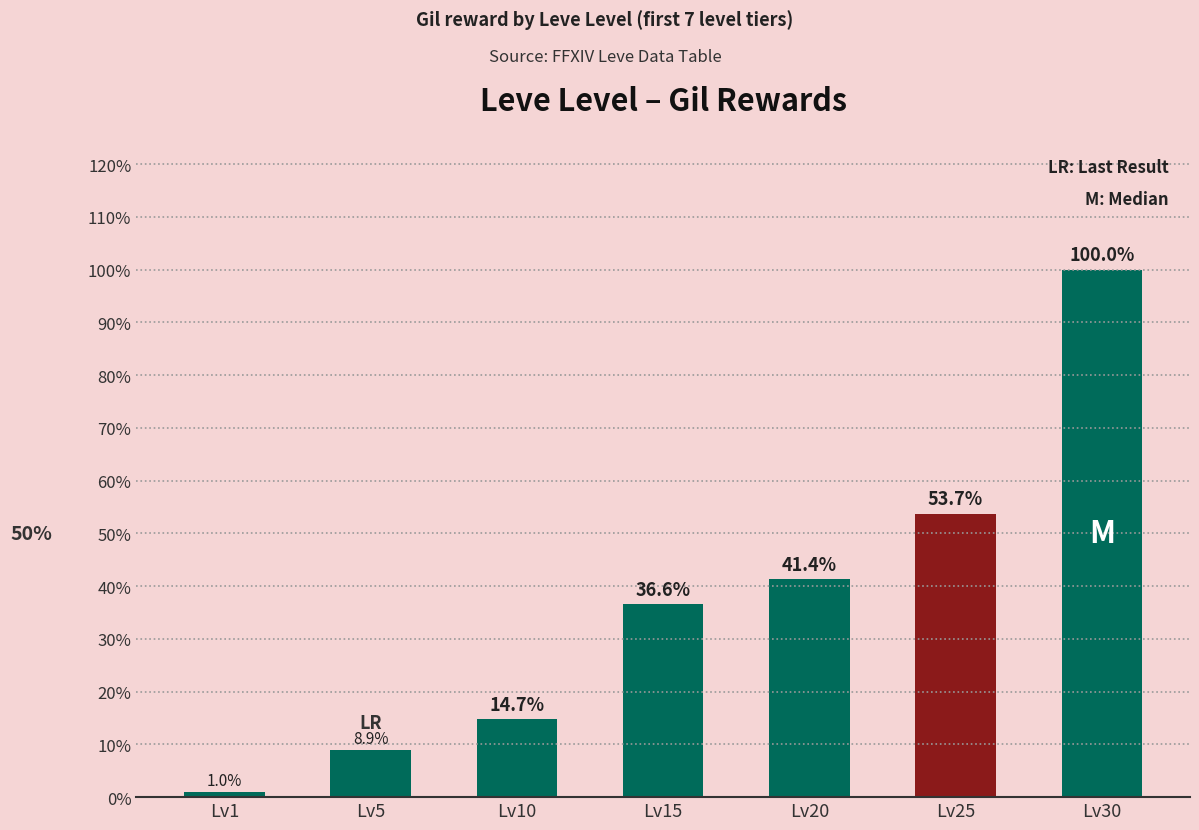

List the labels in order of value, smallest first.

Lv1, Lv5, Lv10, Lv15, Lv20, Lv25, Lv30